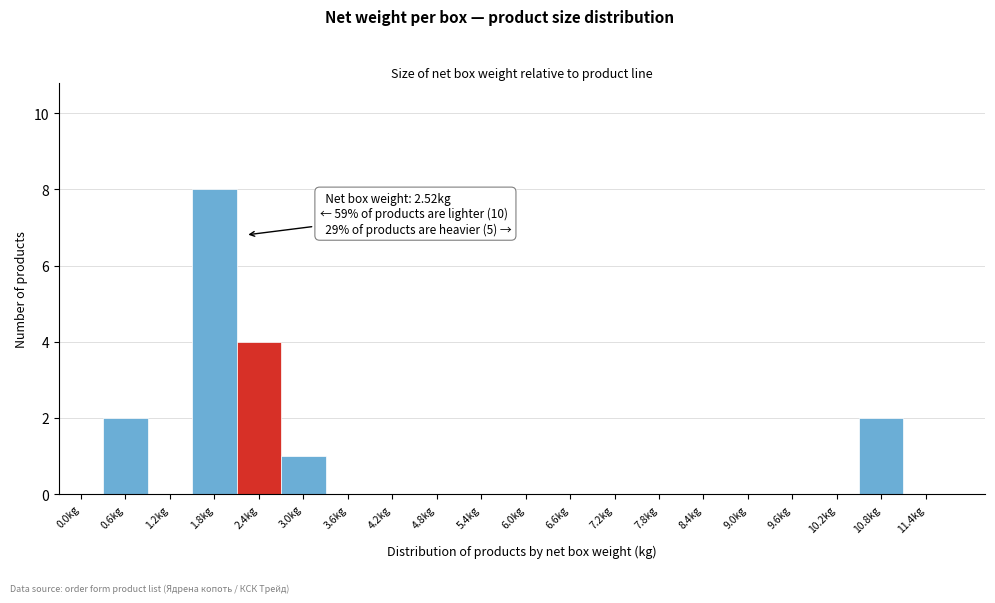

Reading right to left, transcribe all the data shown in this chart.

11.4kg=0	10.8kg=2	10.2kg=0	9.6kg=0	9.0kg=0	8.4kg=0	7.8kg=0	7.2kg=0	6.6kg=0	6.0kg=0	5.4kg=0	4.8kg=0	4.2kg=0	3.6kg=0	3.0kg=1	2.4kg=4	1.8kg=8	1.2kg=0	0.6kg=2	0.0kg=0